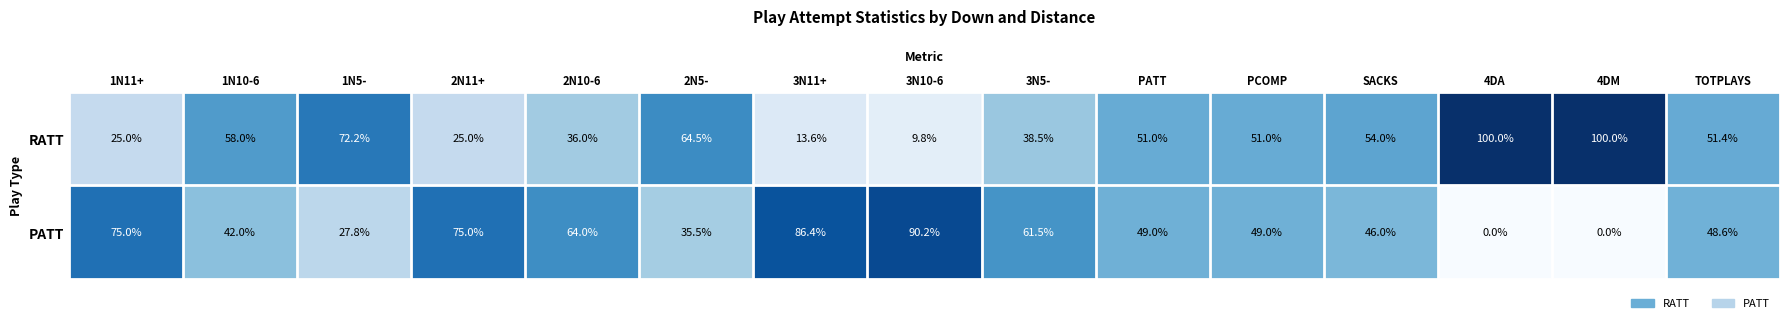

True or false: RATT has a value of 100.0 at 4DM.

True